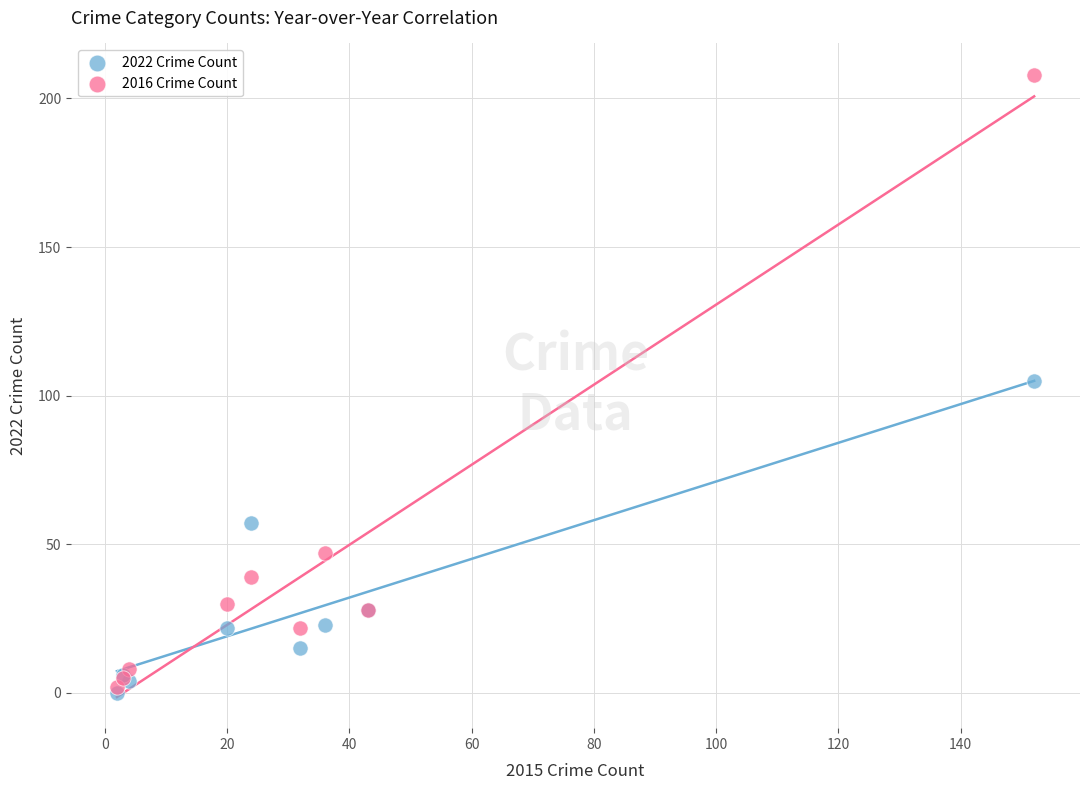

Which series has the largest Y range (max minus min)?

2016 Crime Count